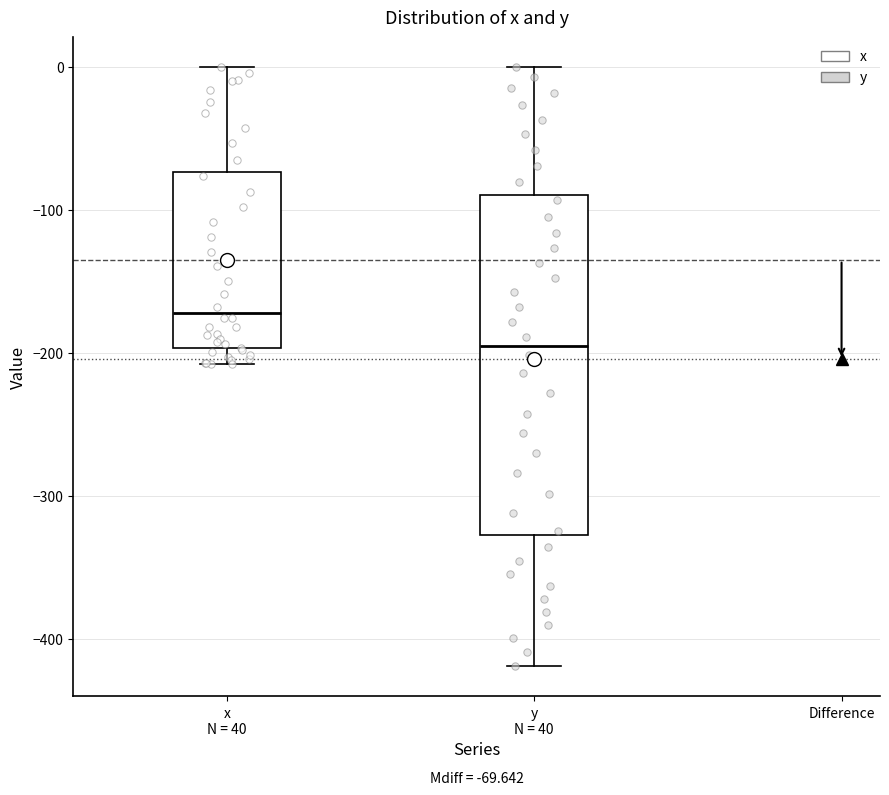

Which box has the lowest median line?

y N = 40